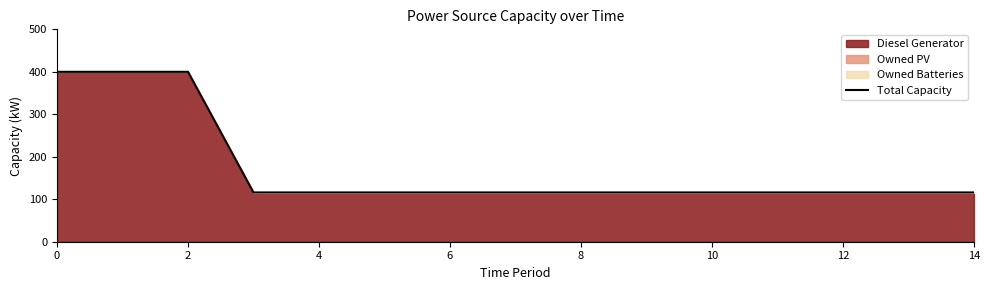

Count the number of data series in this chart.

1